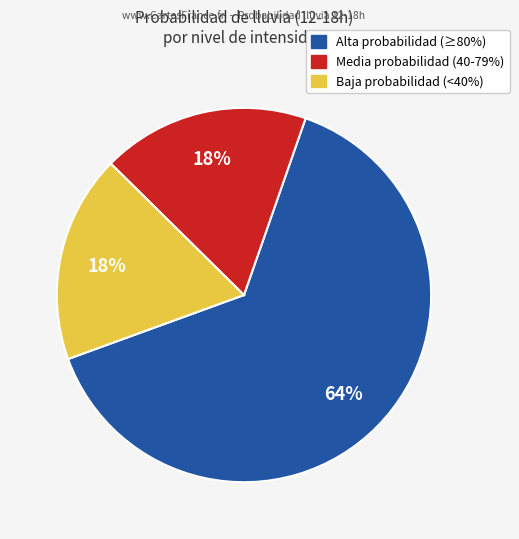

Is there any slice that represents more than half of the pie?

Yes